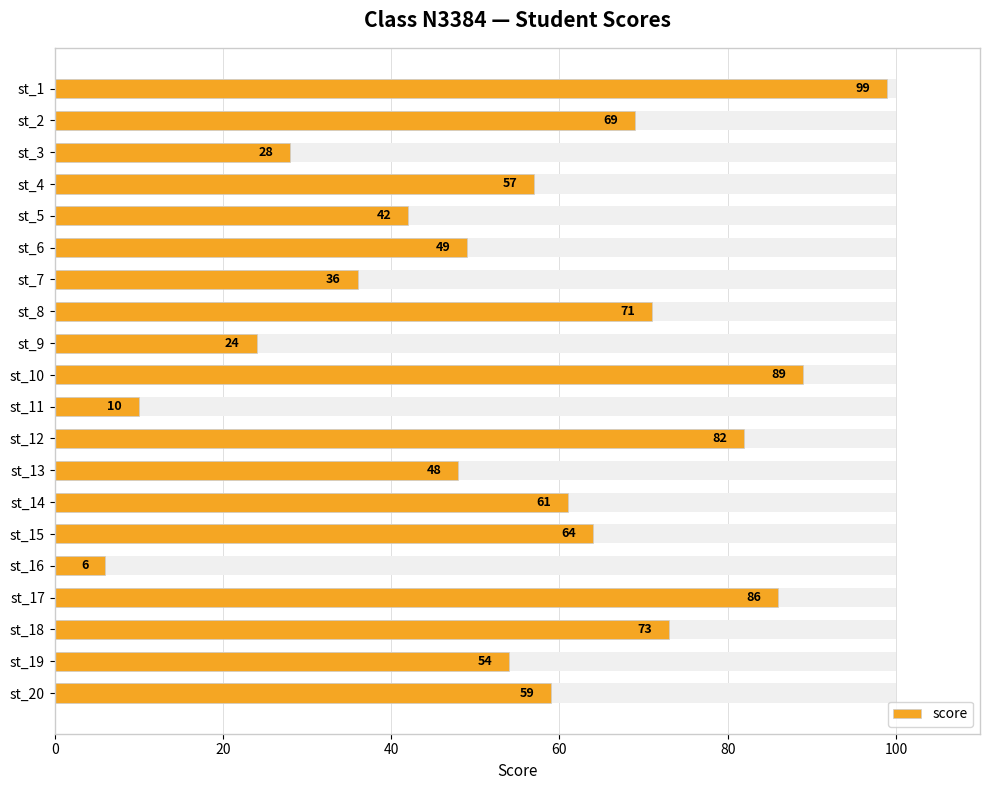

What position from the left is 7?

8